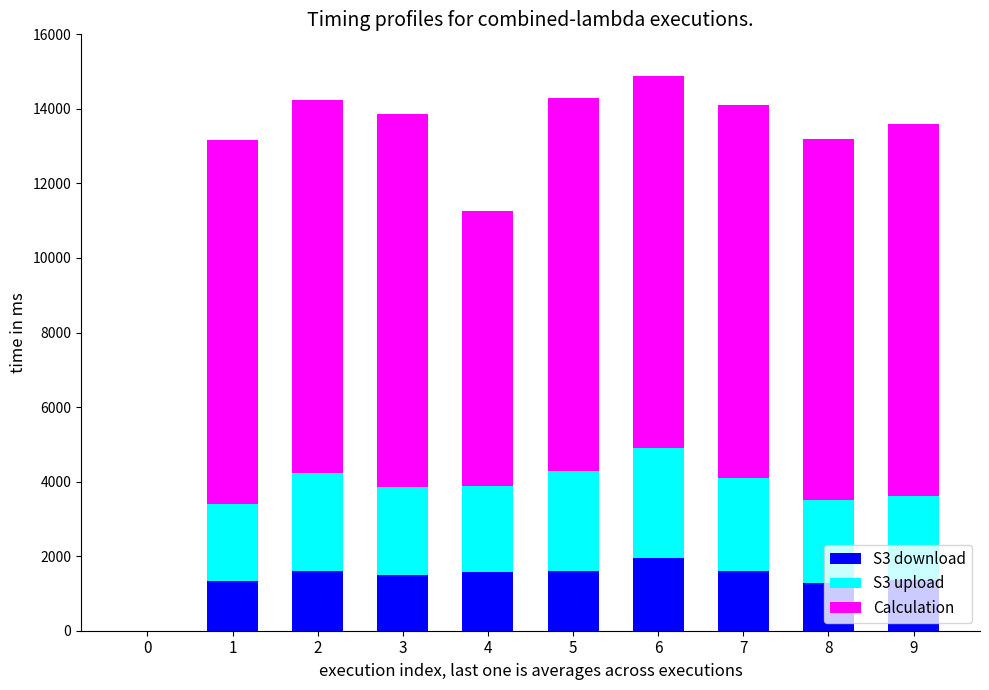

At how many categories does at least one series exceed 1058?

9